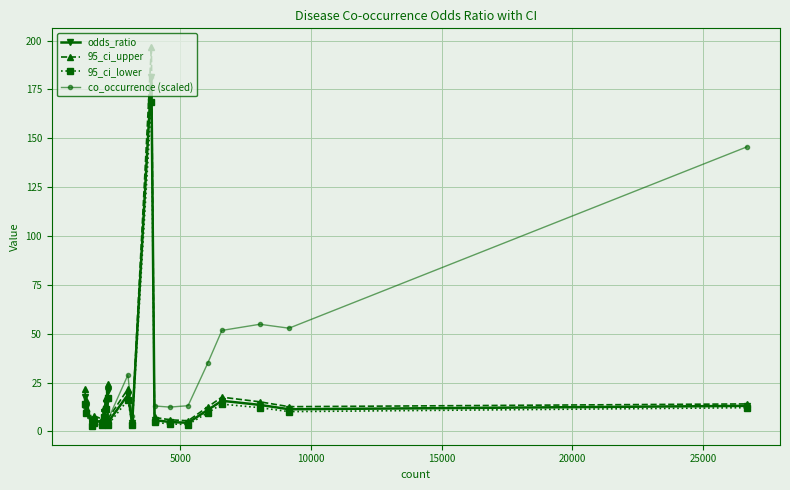

True or false: 95_ci_upper and 95_ci_lower cross at least once.

False